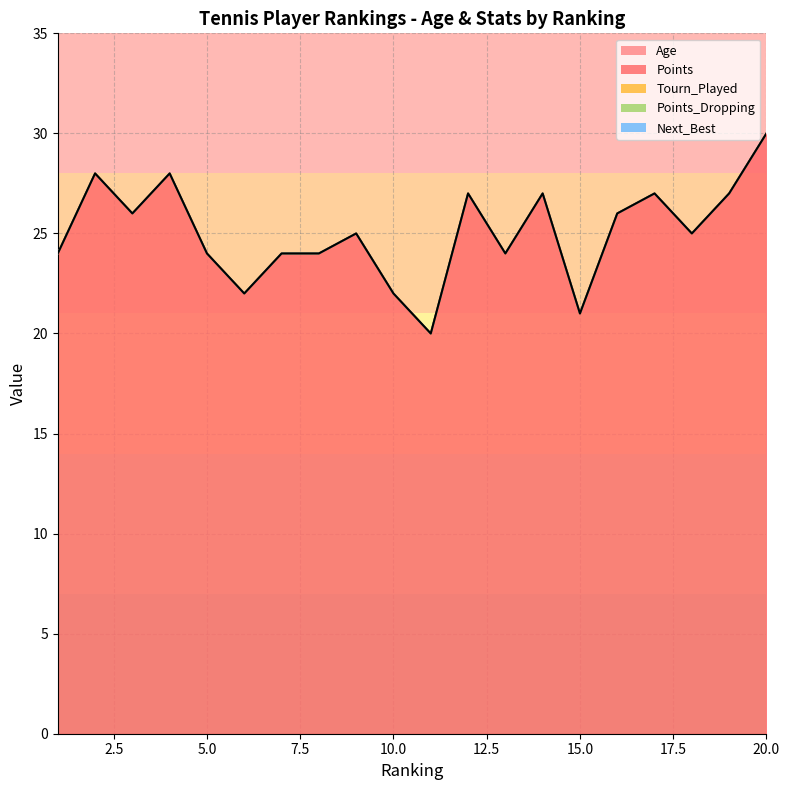

Which has a higher value, 9 or 18?

18